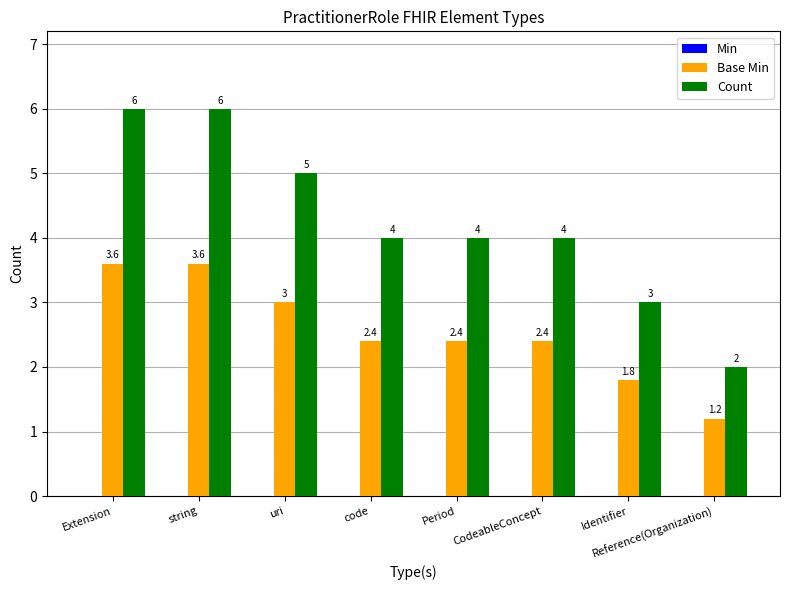

What is the minimum value for Count?

2.0